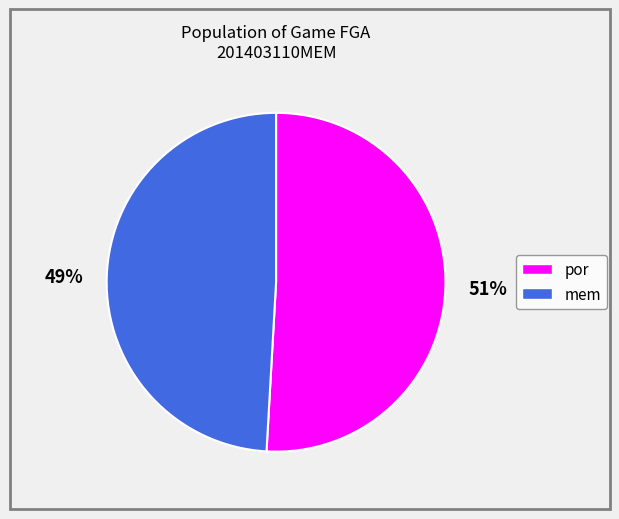

To the nearest percent, what is the average slice percentage?

50%